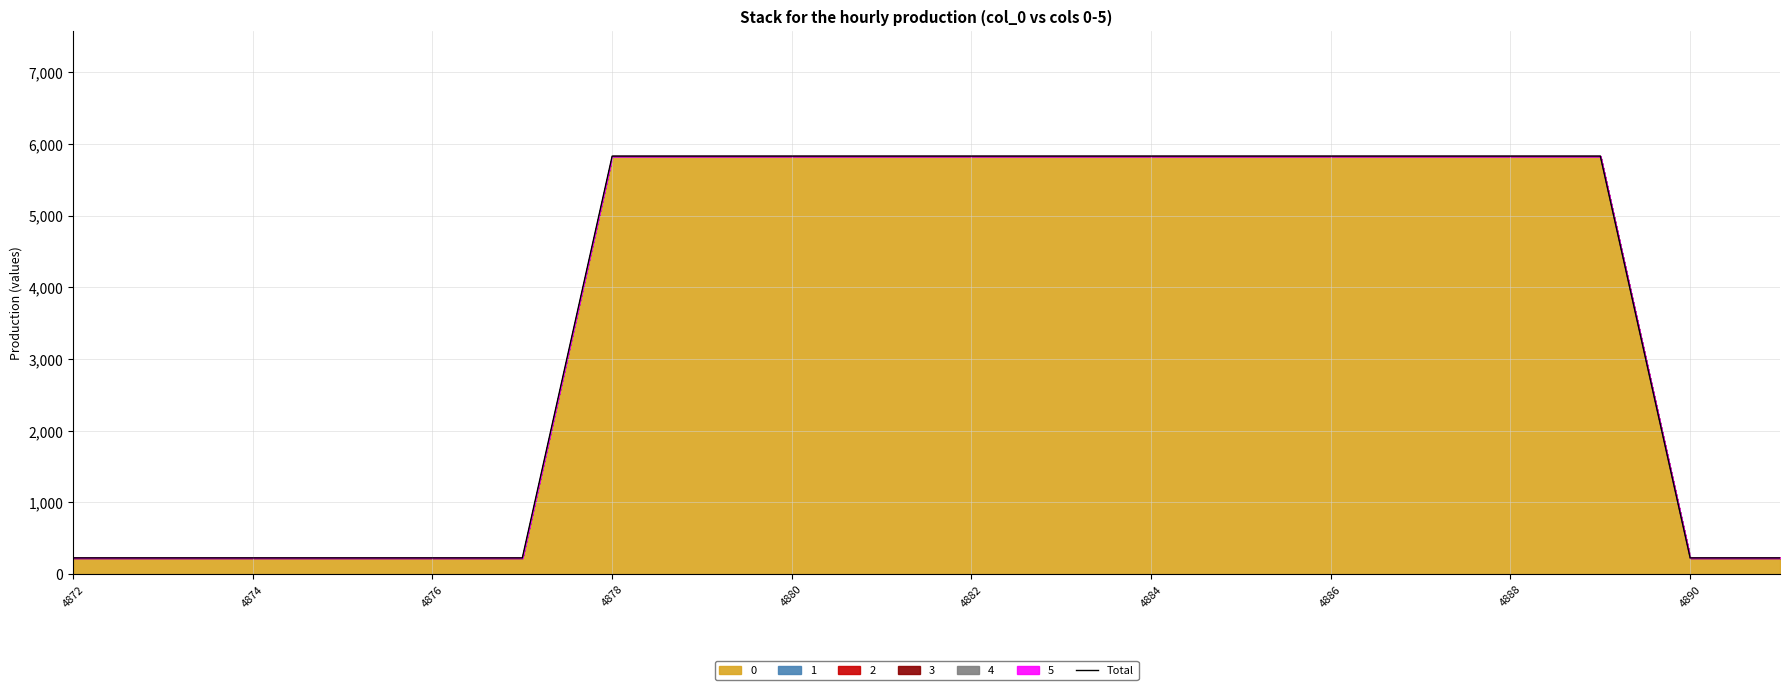

What is the sum of all values?

71751.4